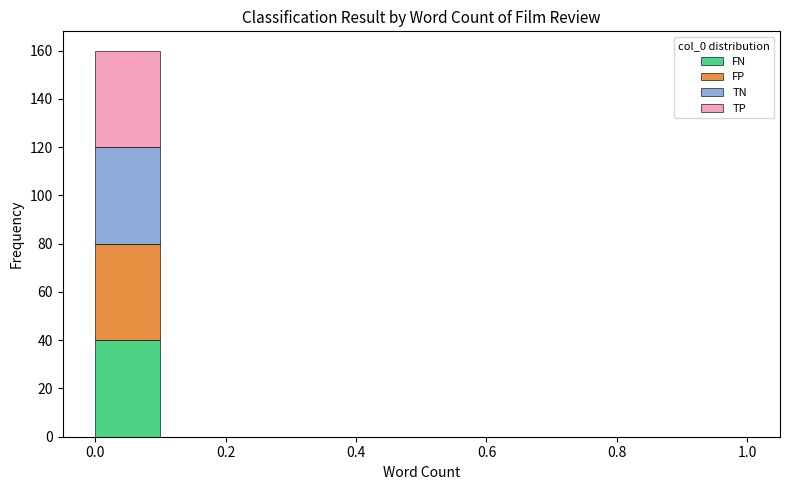

Which range on the x-axis has the tallest stacked bar (by total height)?

0.0 to 0.1